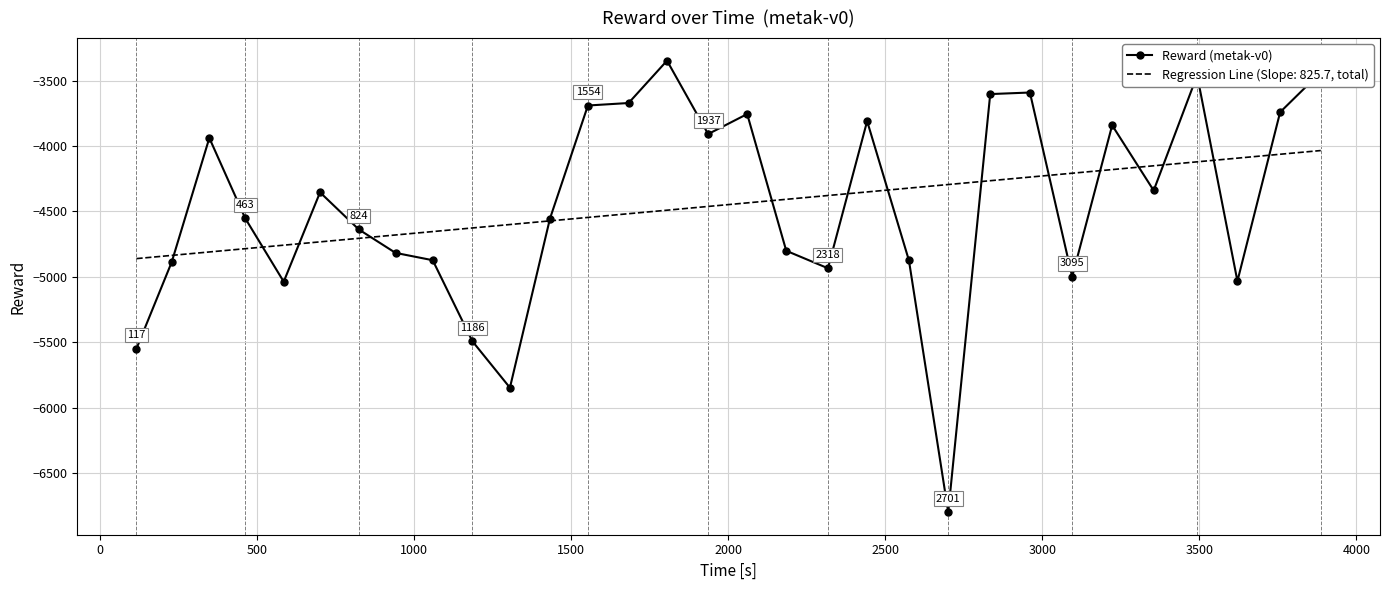

What is the lowest value of the Regression Line (Slope: 825.7, total) series?

-4860.8